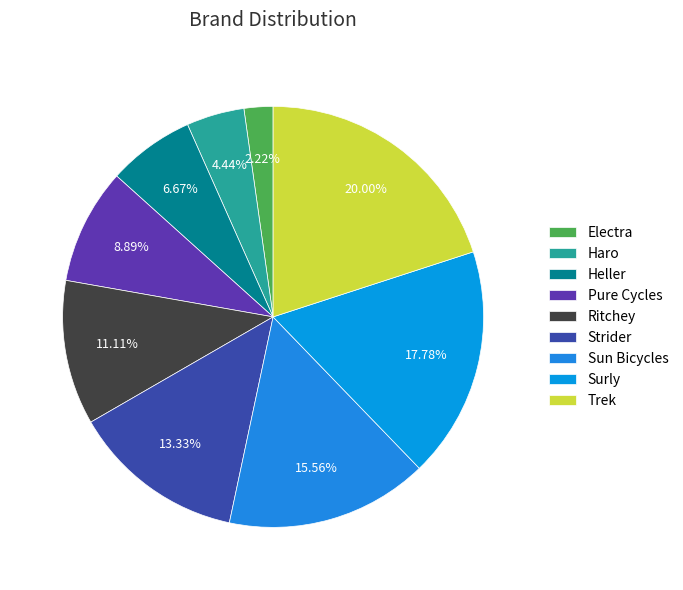

To the nearest percent, what is the combined percentage of Sun Bicycles and Trek?

36%